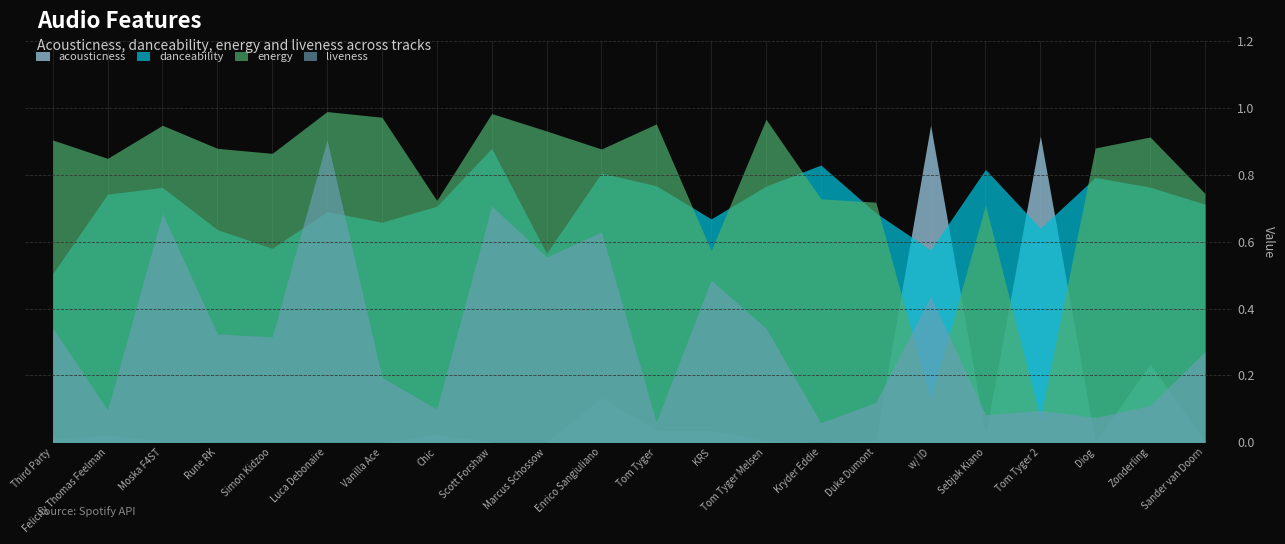

Rank the series by their maximum value, from highest to lowest.

energy, acousticness, liveness, danceability